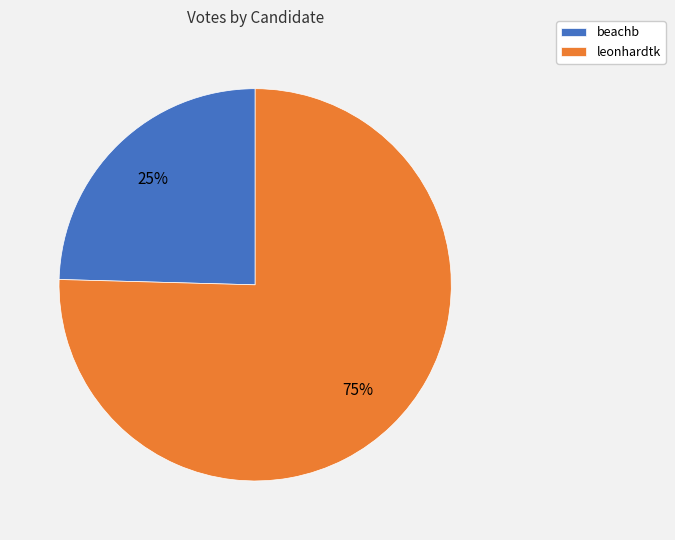

Between leonhardtk and beachb, which is larger?

leonhardtk